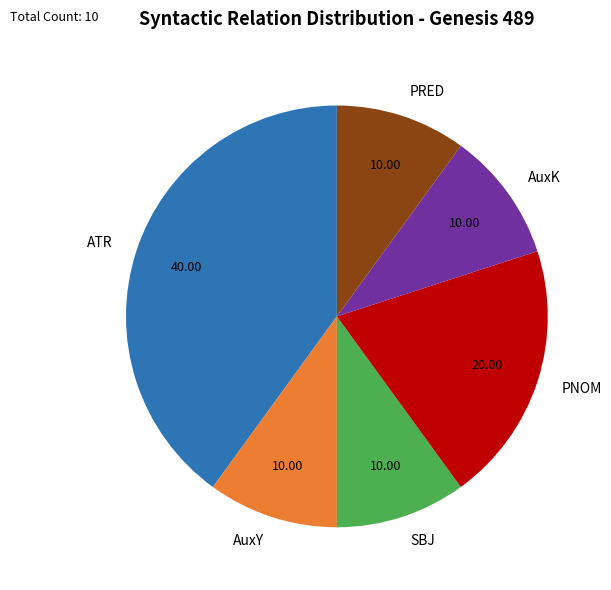

Is PRED the majority of the pie?

No